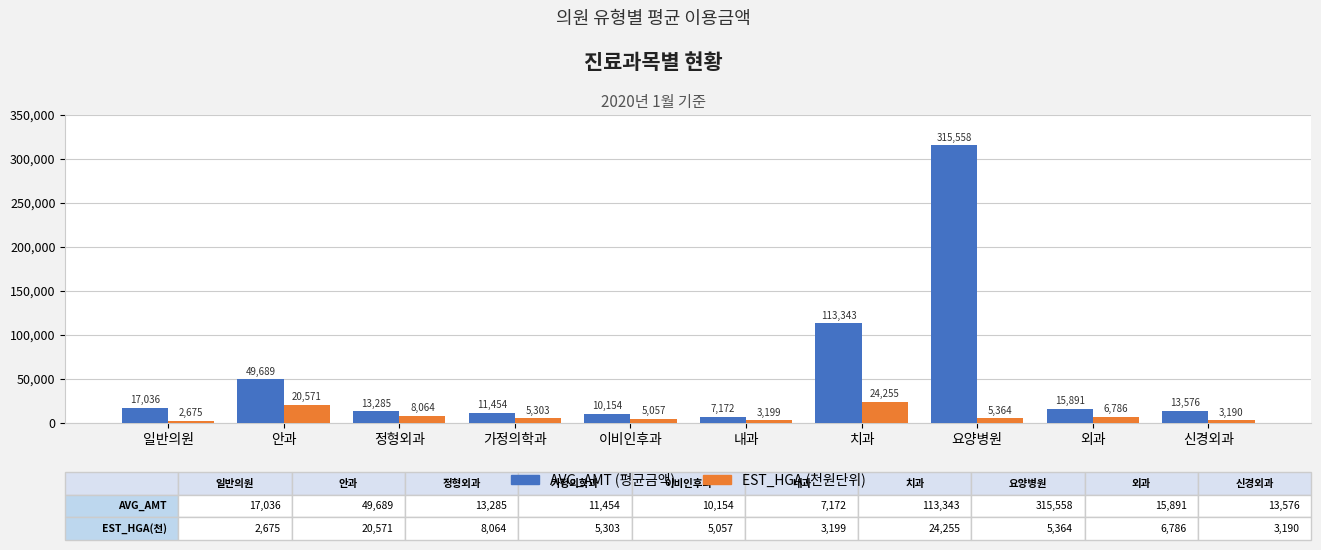

What value does the AVG_AMT (평균금액) series have at 가정의학과?

11453.8